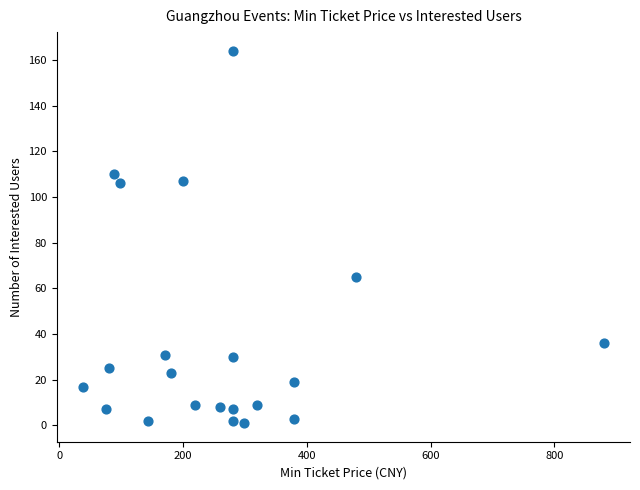

What is the range of X values (max minus min)?

842